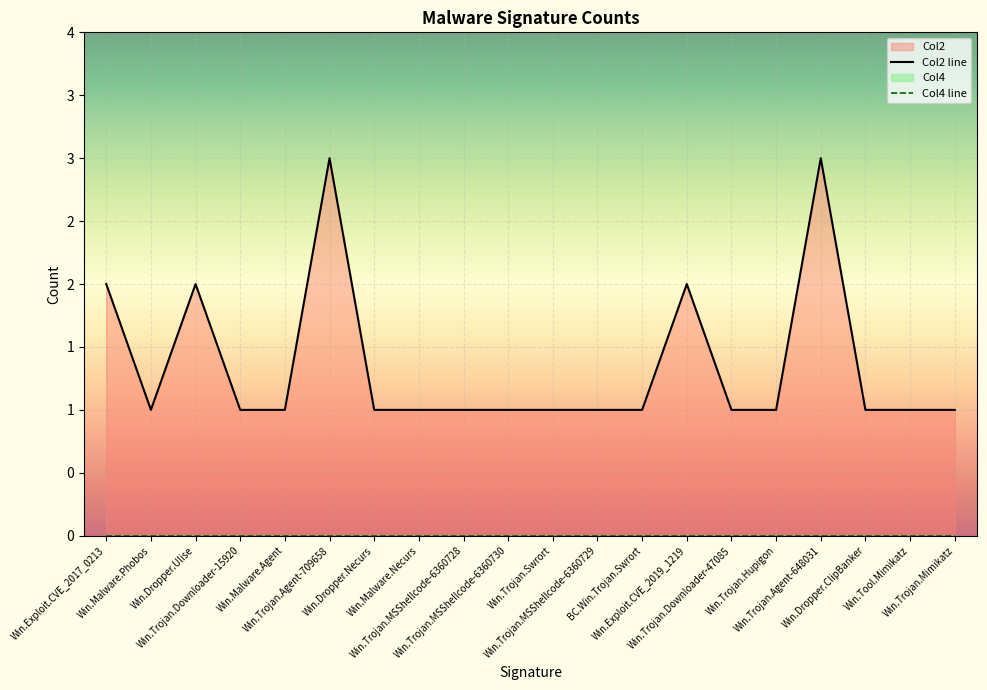

Where is the first local maximum for Col2 line?

Win.Dropper.Ulise